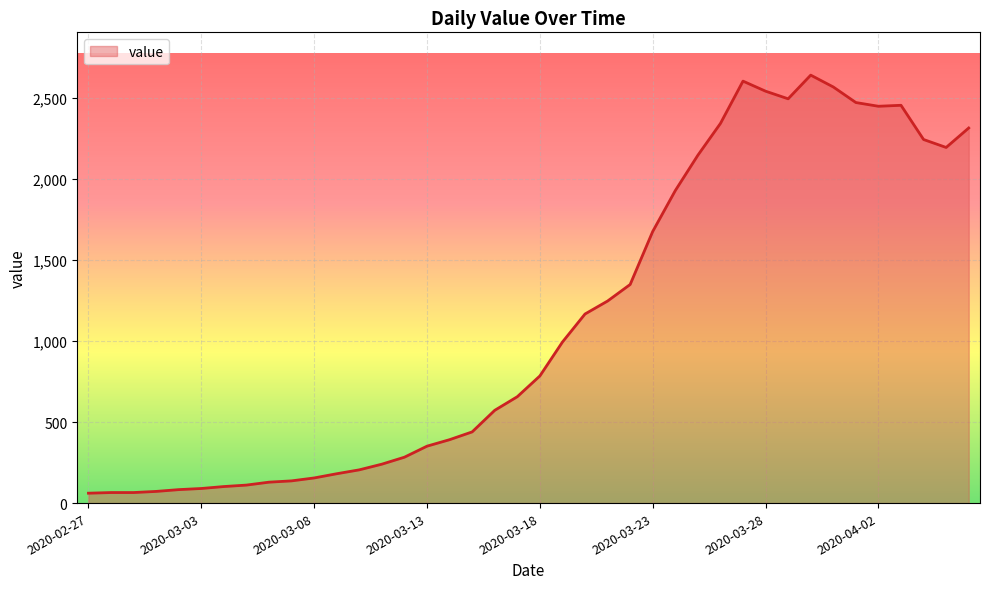

What is the difference between the maximum and minimum values?

2578